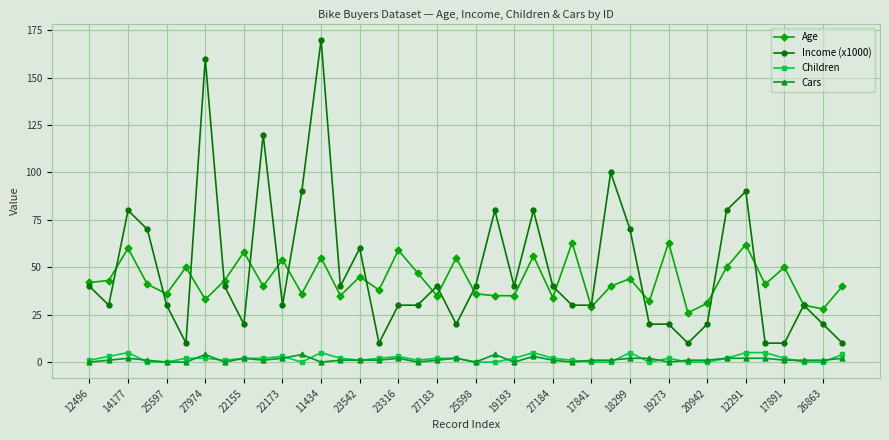

What is the sum of all Cars values?

52